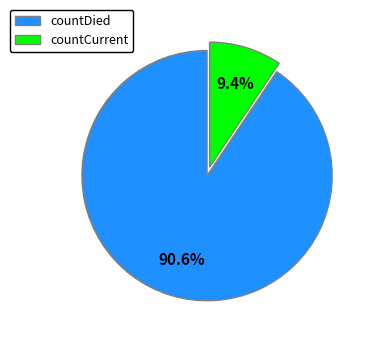

What percentage is NOT represented by countDied?

9.4%